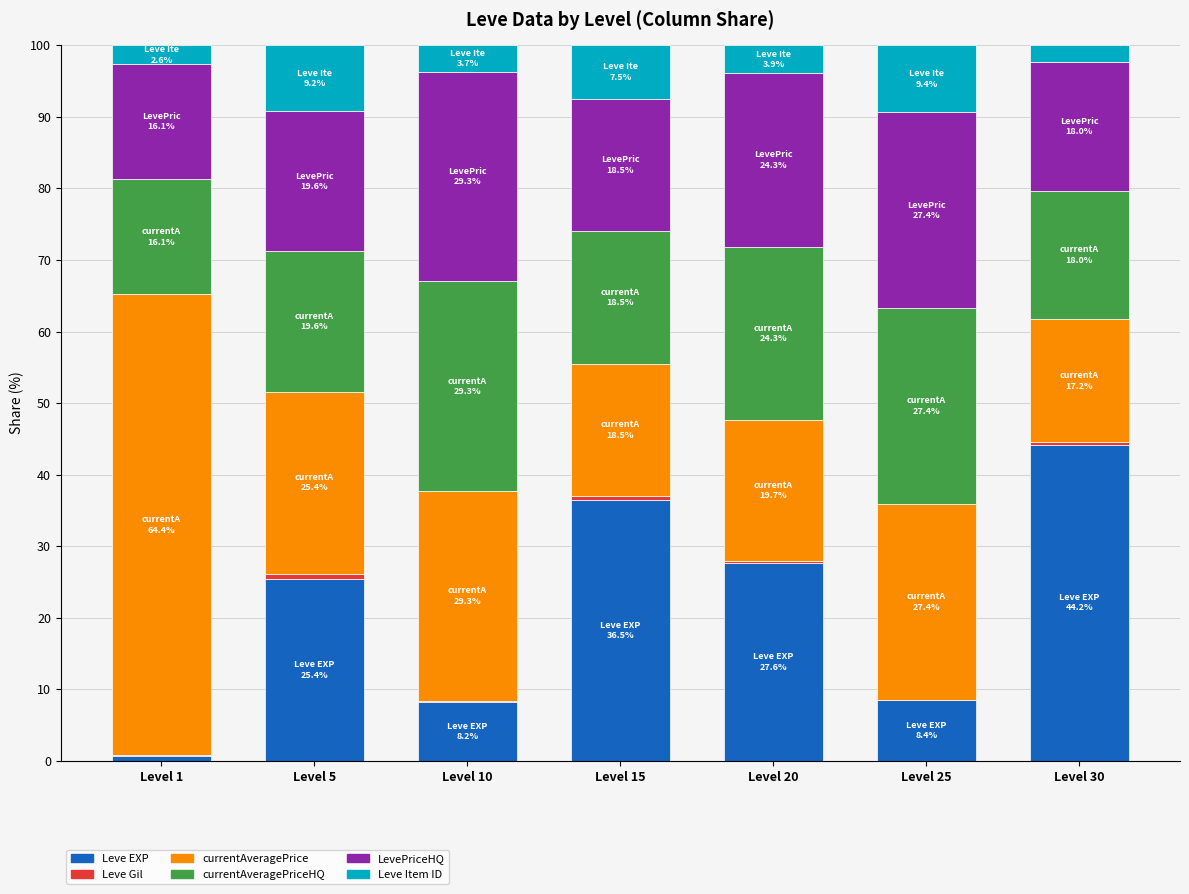

What is the maximum value for Leve EXP?

44.2